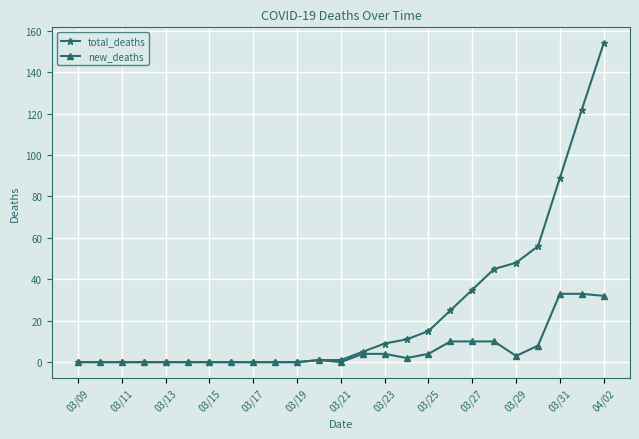

Which series has the widest spread of values?

total_deaths